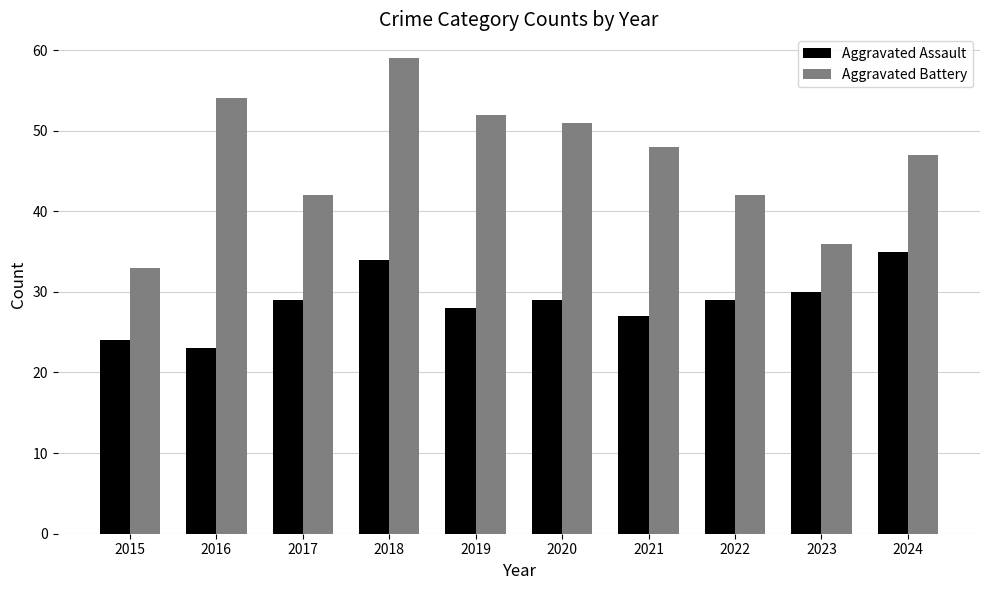

Reading left to right, transcribe all the data shown in this chart.

Aggravated Assault: 24	23	29	34	28	29	27	29	30	35
Aggravated Battery: 33	54	42	59	52	51	48	42	36	47